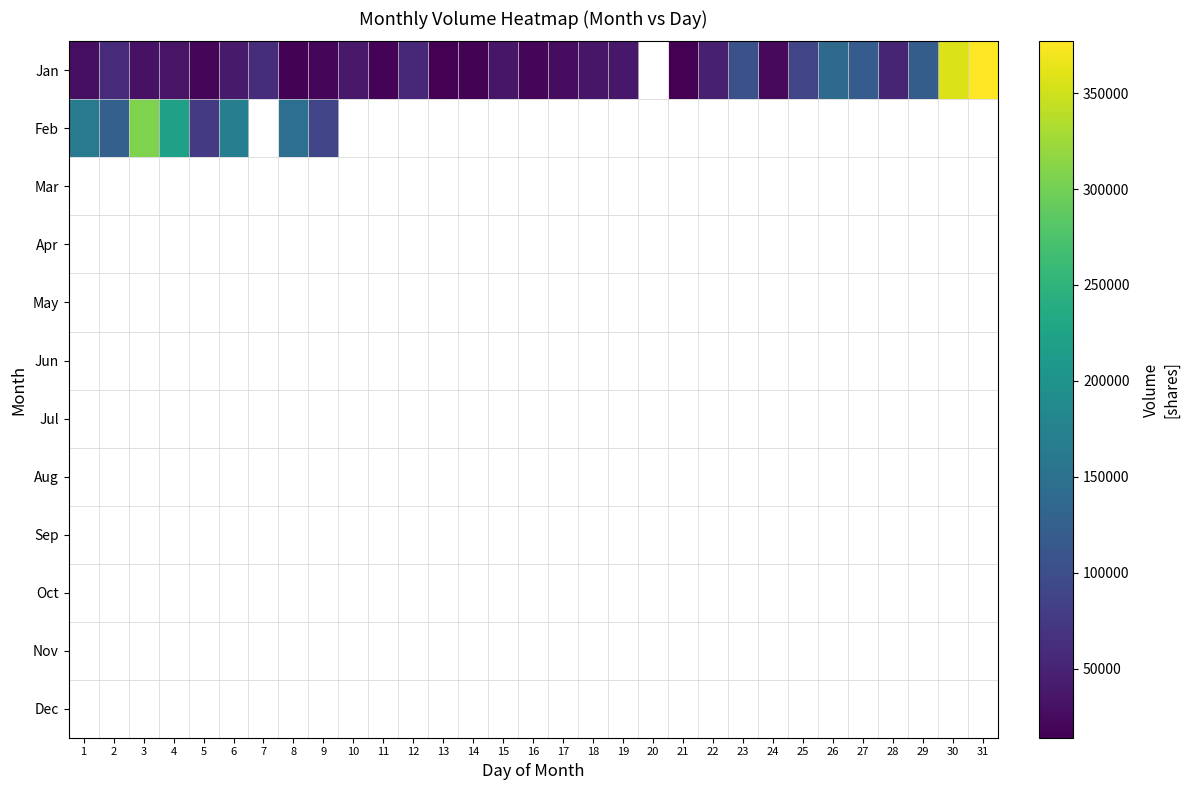

Between 1 and 13, which series saw the biggest shift?

Jan